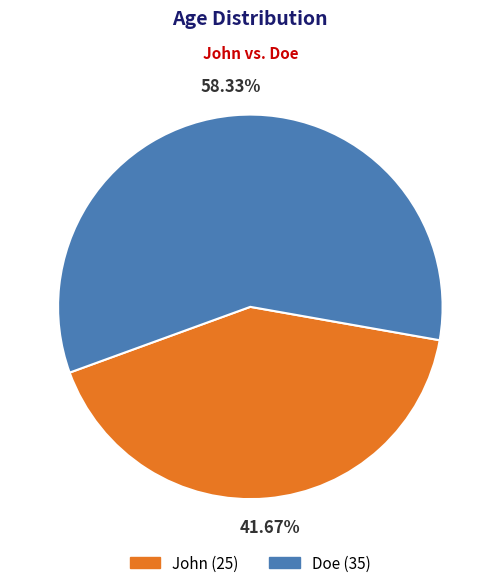

Is it true that John is 42% of the pie?

True